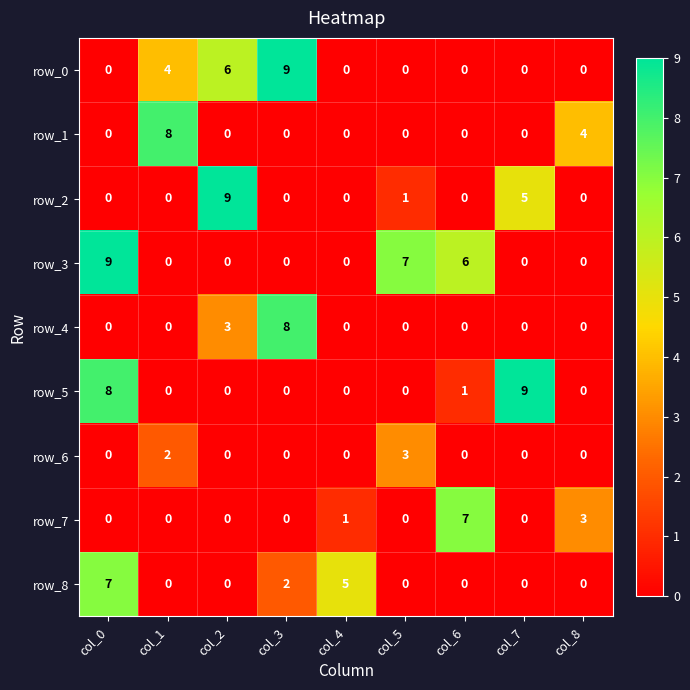

What is the sum of the row_0 values at col_3 and col_1?

13